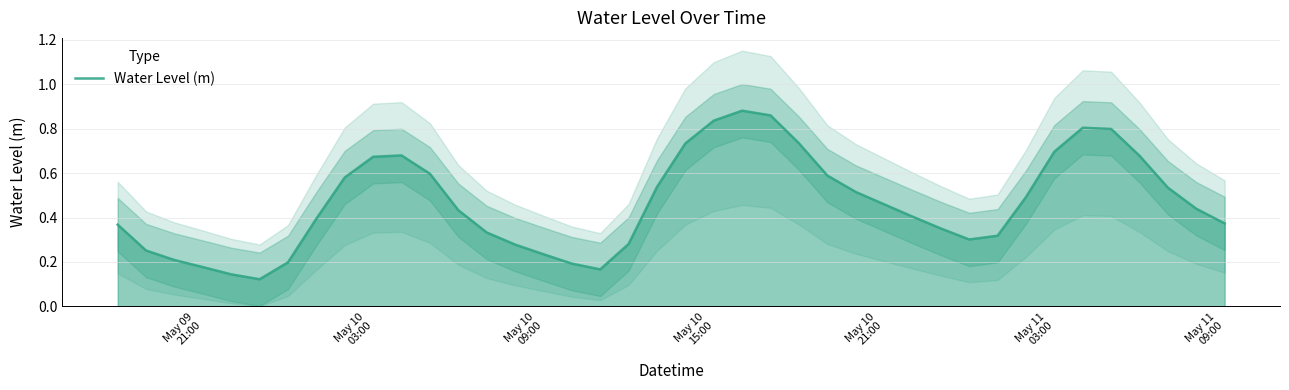

How many points are higher than both their immediate neighbors (excluding endpoints)?

3